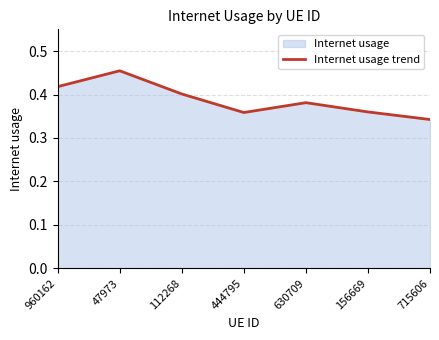

What is the approximate value at 960162?

0.4